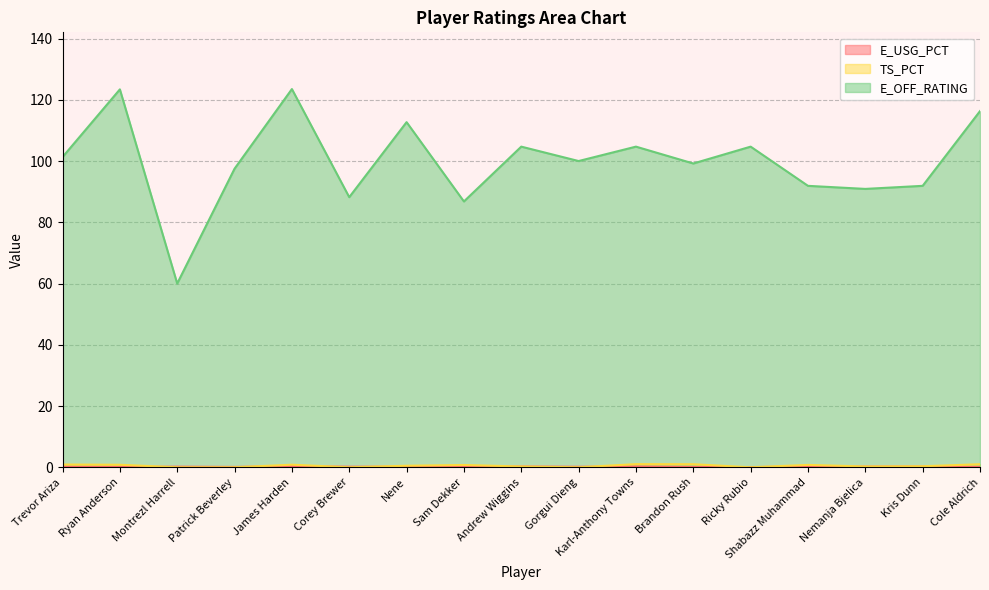

How many interior local valleys does the TS_PCT series have?

4